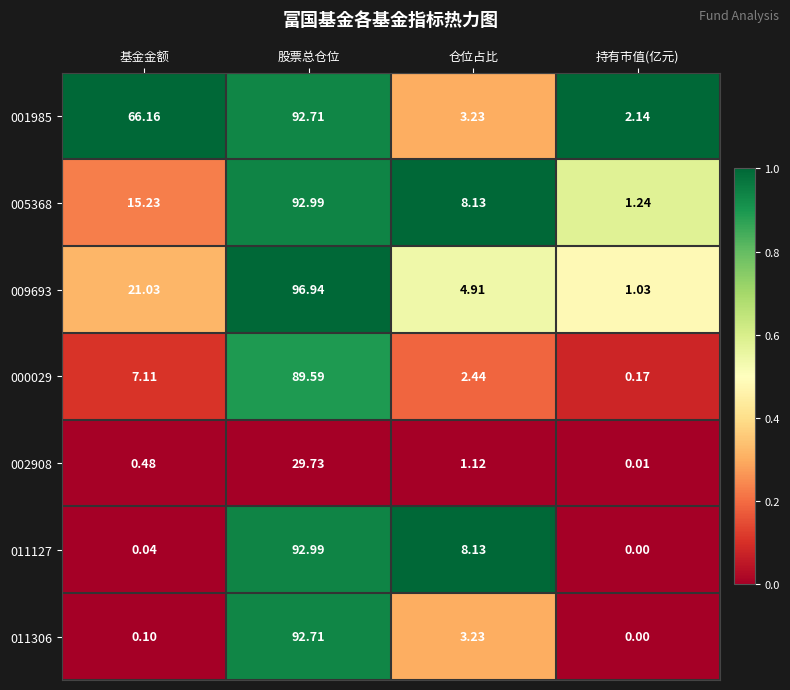

Which series changed the most between 基金金额 and 股票总仓位?

011127